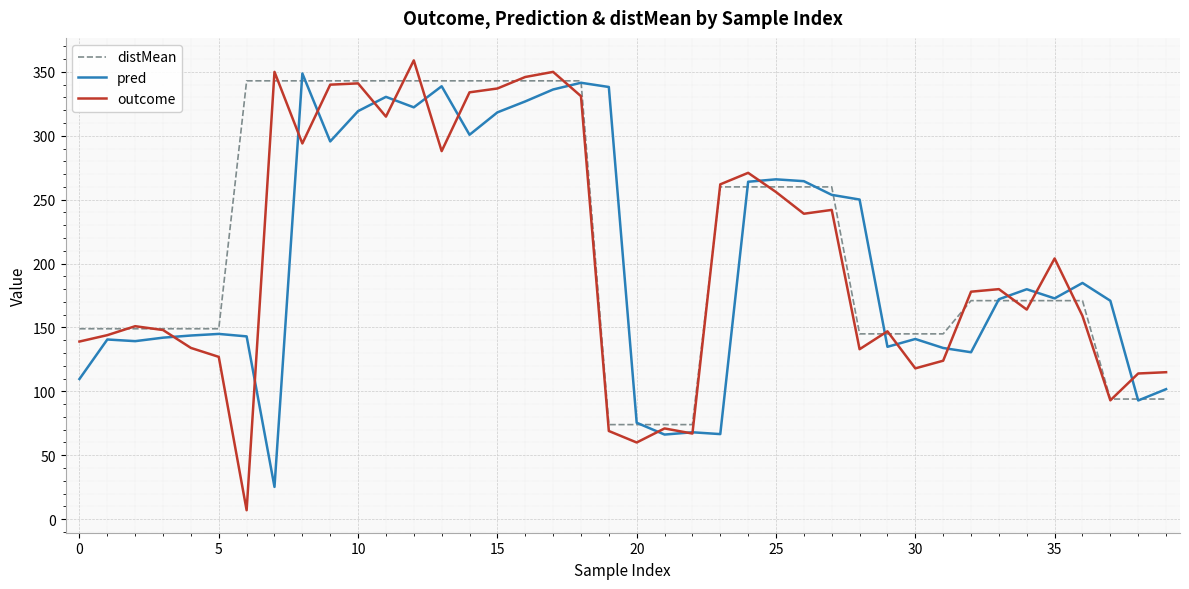

What is the smallest value displayed?

7.0